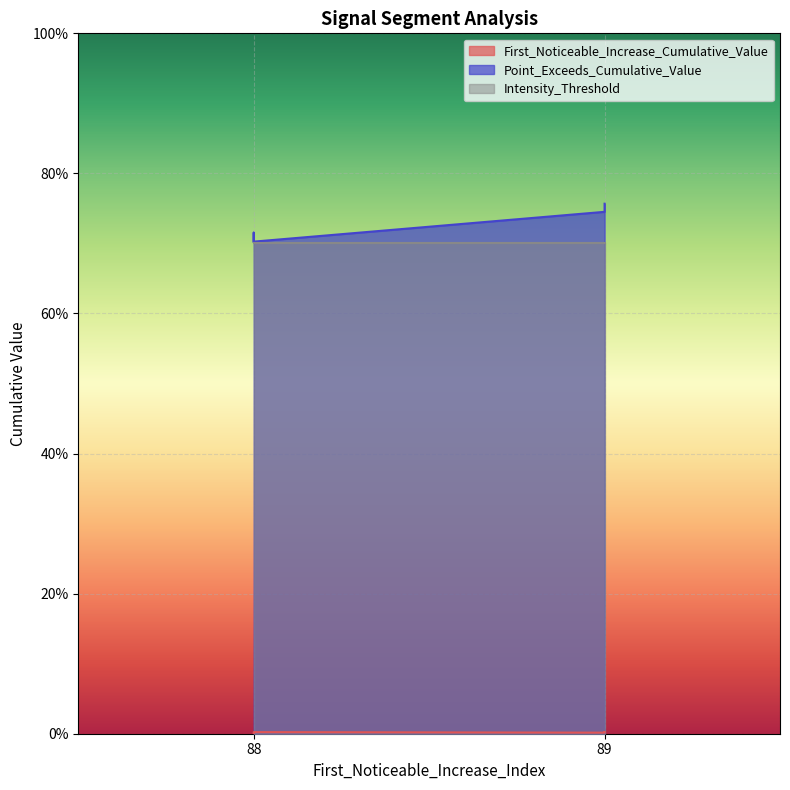

The value of Point_Exceeds_Cumulative_Value at 88 is 0.3. True or false?

False